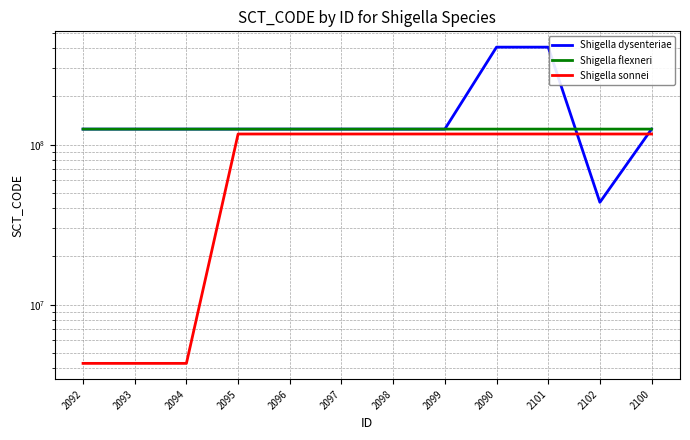

Reading right to left, list all the values displayed in this chart.

Shigella dysenteriae: 124995002	43612004	406499006	406497008	125003005	125002000	125001007	125000008	124999008	124998000	124997005	124996001
Shigella flexneri: 125018006	125017001	125016005	125014008	125013002	125012007	125011000	125010004	125009009	125008001	125007006	125006002
Shigella sonnei: 116498009	116498009	116498009	116498009	116498009	116498009	116498009	116498009	116498009	4298009	4298009	4298009